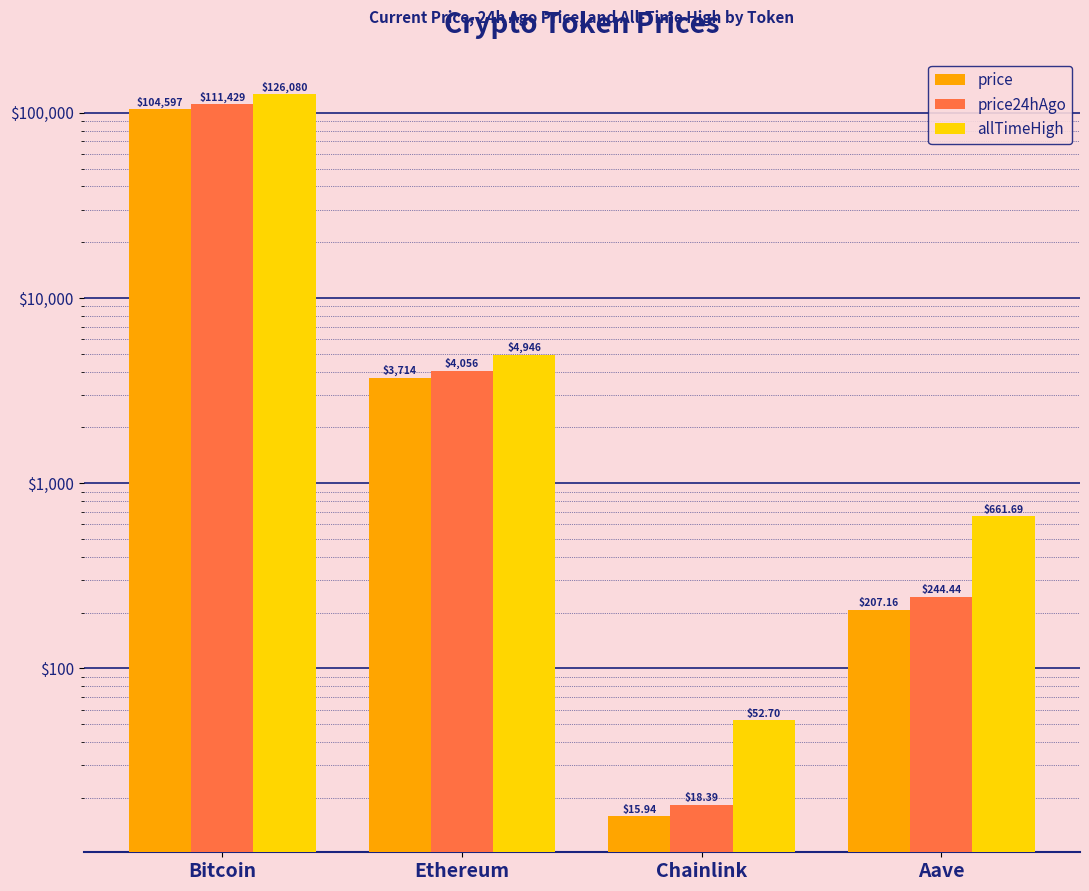

What are all the series names shown in the legend?

price, price24hAgo, allTimeHigh